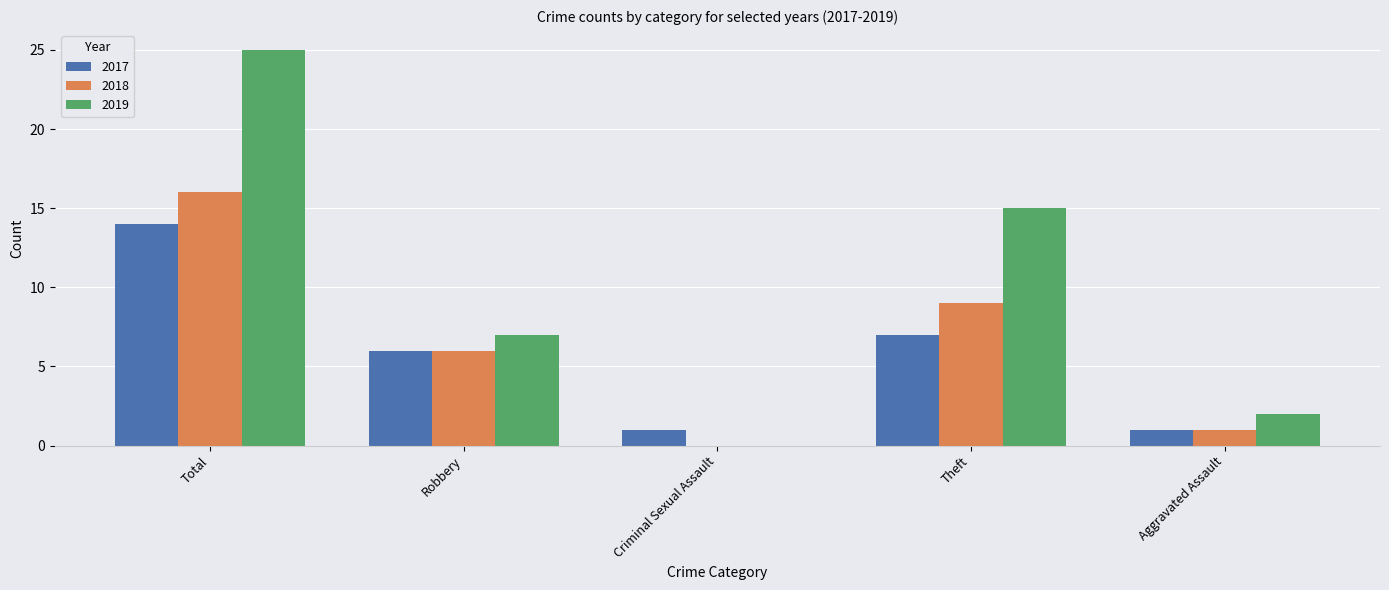

Is the value of 2019 at Total greater than the value of 2017 at Robbery?

Yes